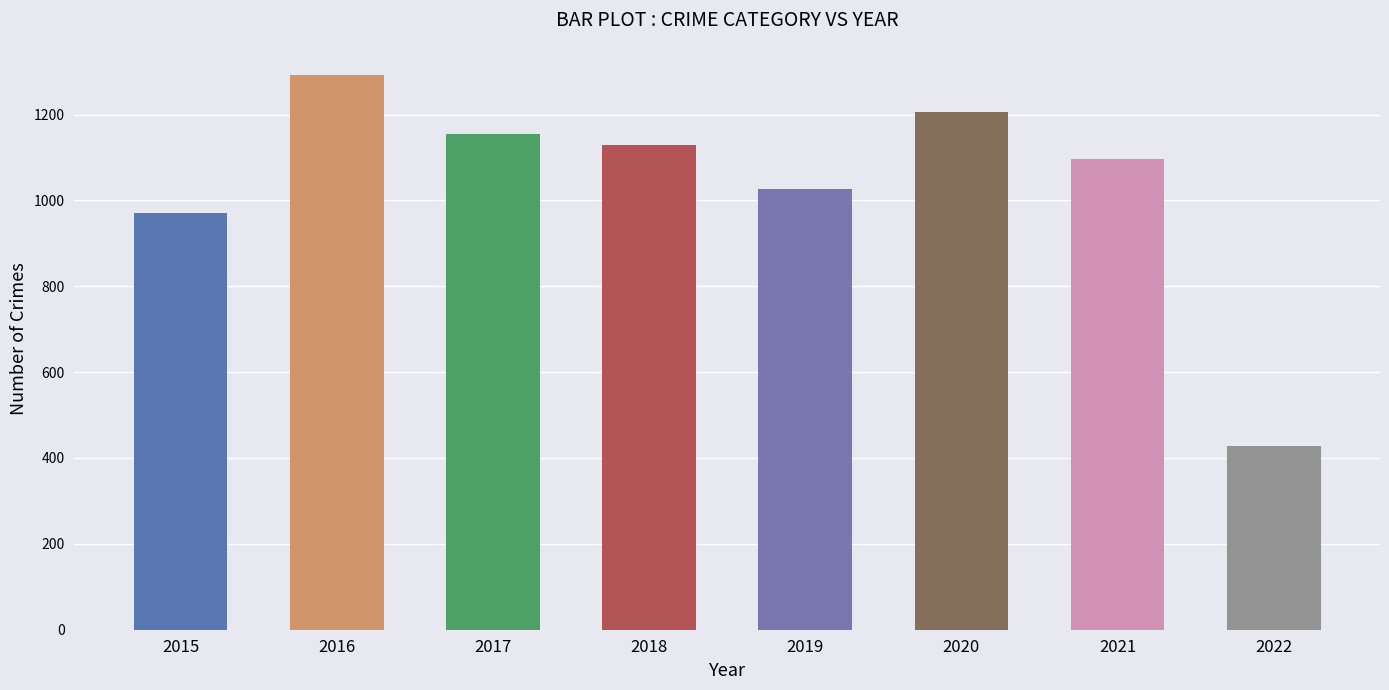

Between 2022 and 2019, which is larger?

2019